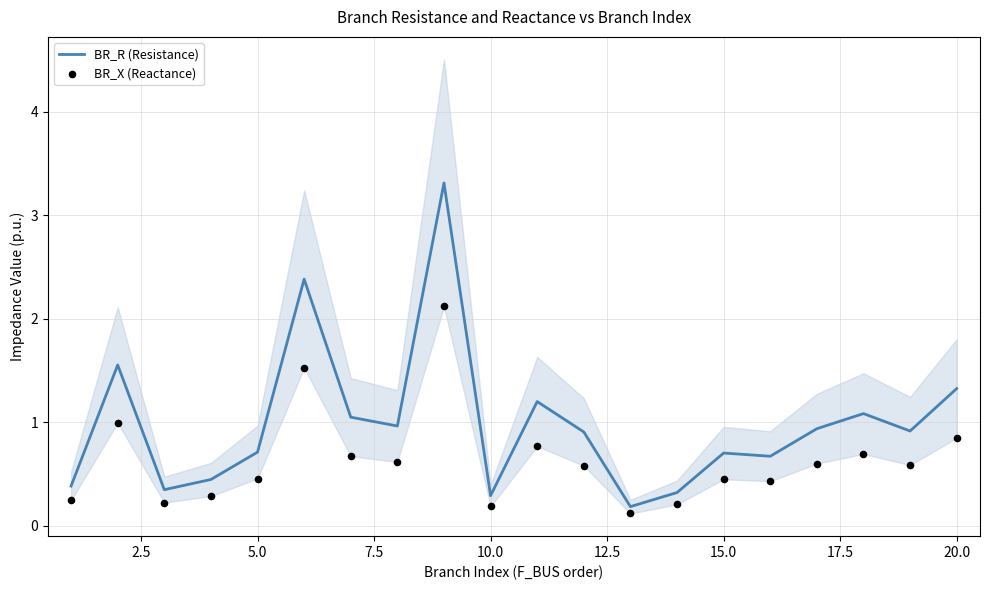

The BR_R (Resistance) series shows 1.2 at 5.0. True or false?

False